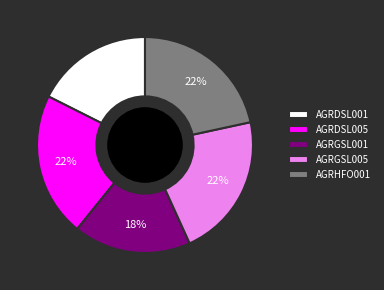

To the nearest percent, what percentage of the pie is AGRDSL005?

22%